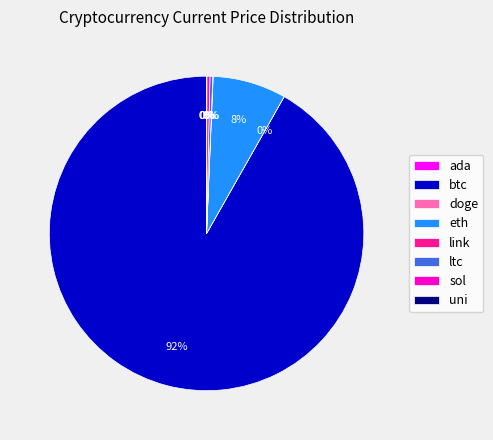

What percentage is the btc slice, to the nearest percent?

92%